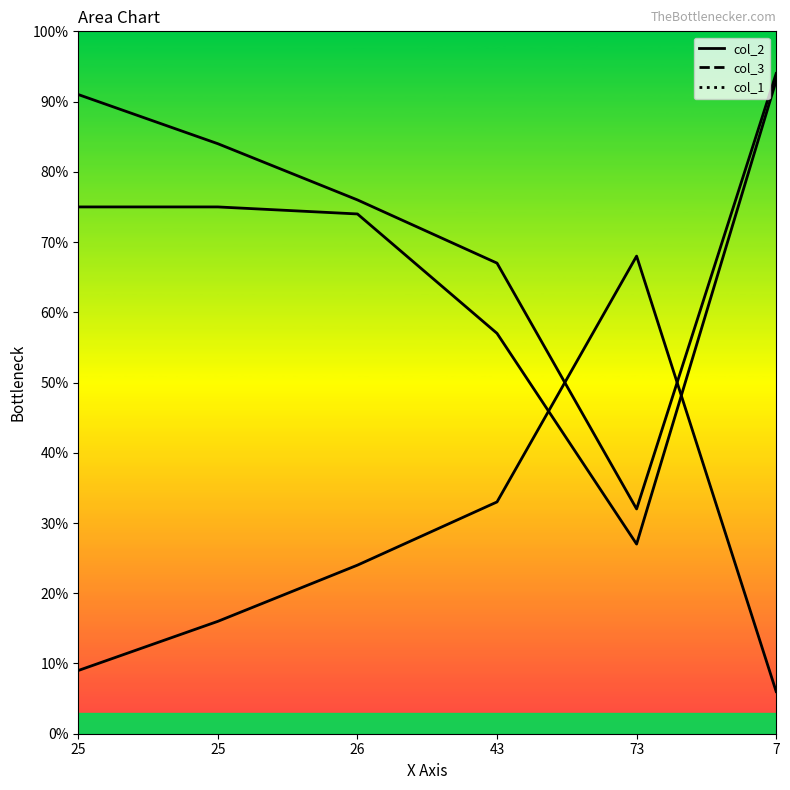

Reading left to right, list all the values displayed in this chart.

col_2: 9	16	24	33	68	6
col_3: 91	84	76	67	32	94
col_1: 75	75	74	57	27	93